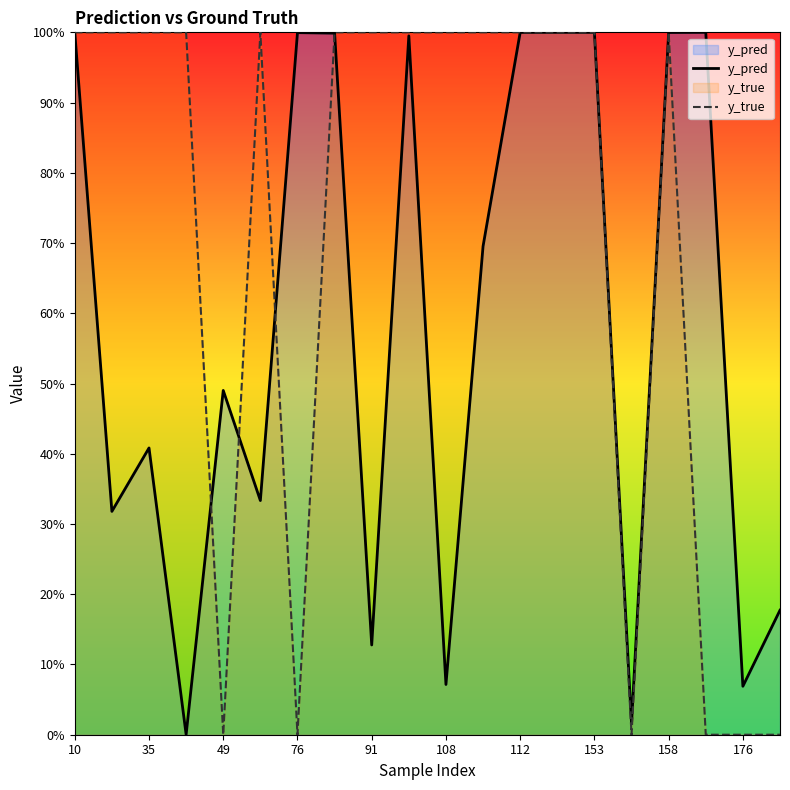

How many y_true values are between 0 and 1?

20